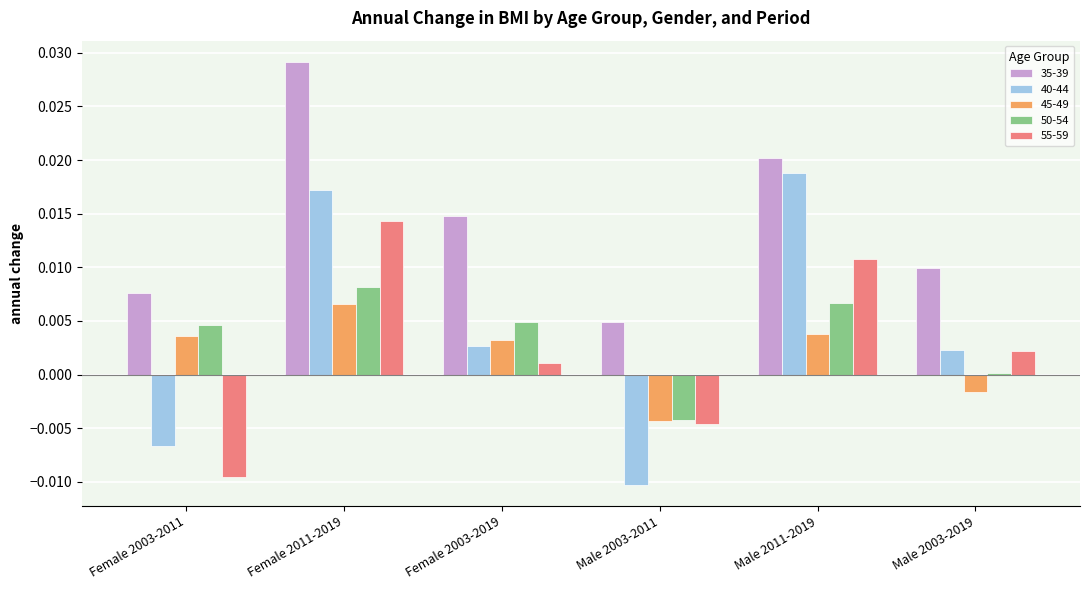

Which series has the widest spread of values?

40-44